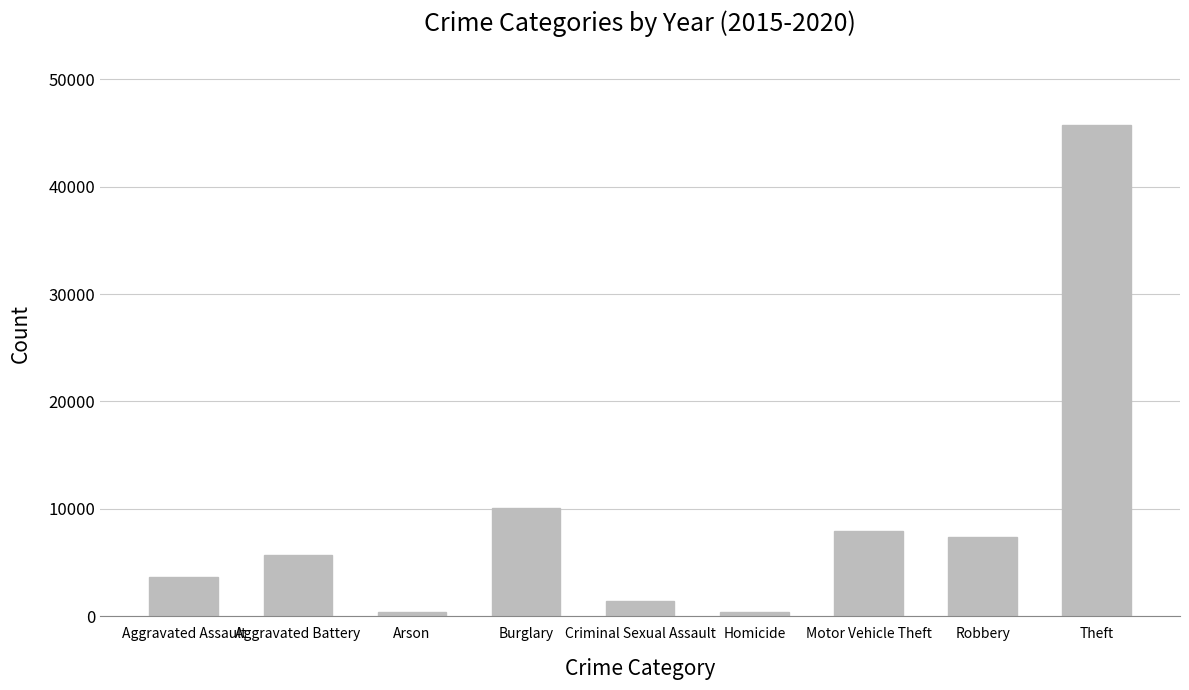

What is the difference between the maximum and minimum values?

45382